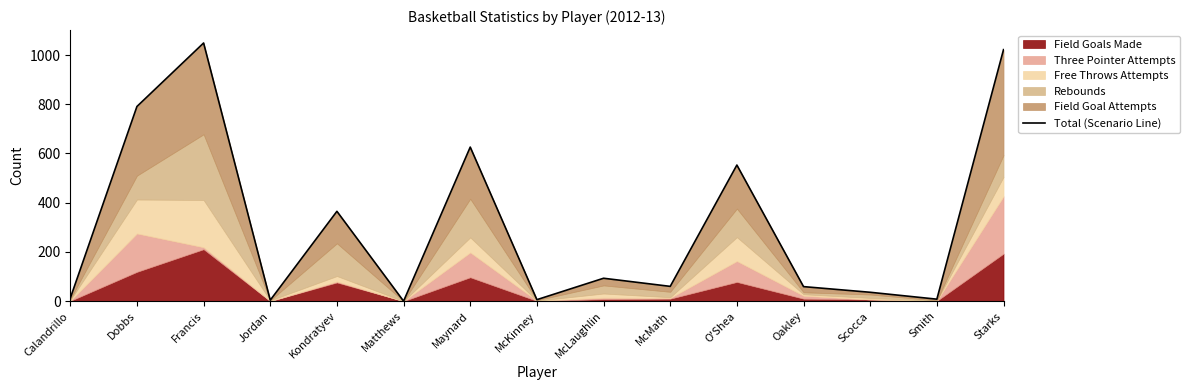

How many interior local peaks (higher than both neighbors) does the data have?

5